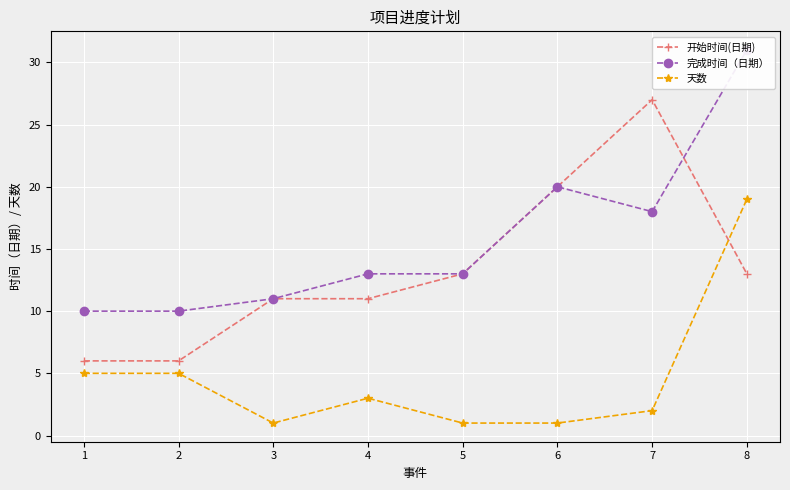

At how many categories does at least one series exceed 9?

8